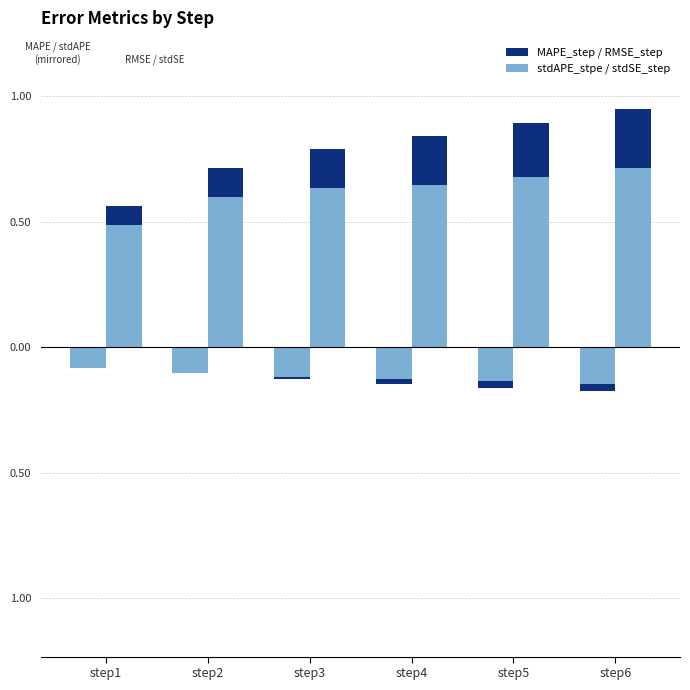

At which category is the sum across all series the highest?

step6